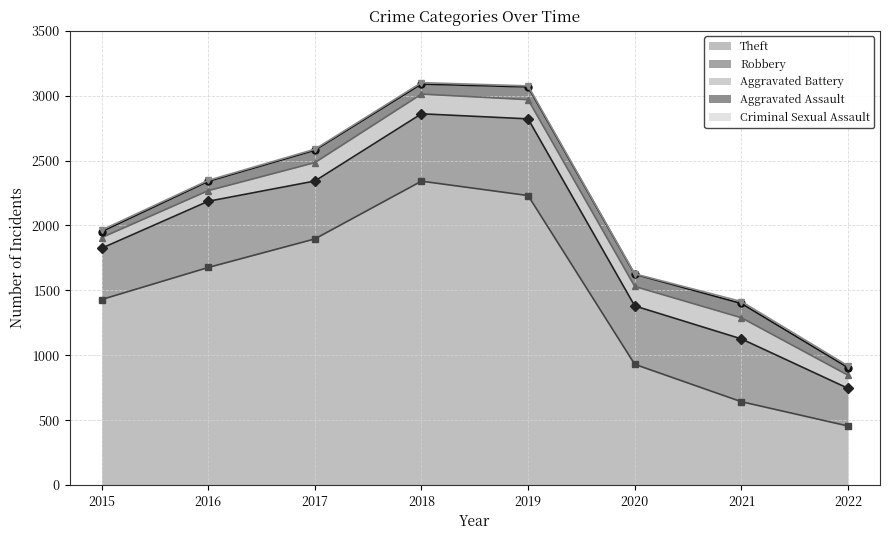

True or false: Theft has a value of 930 at 2020.

True